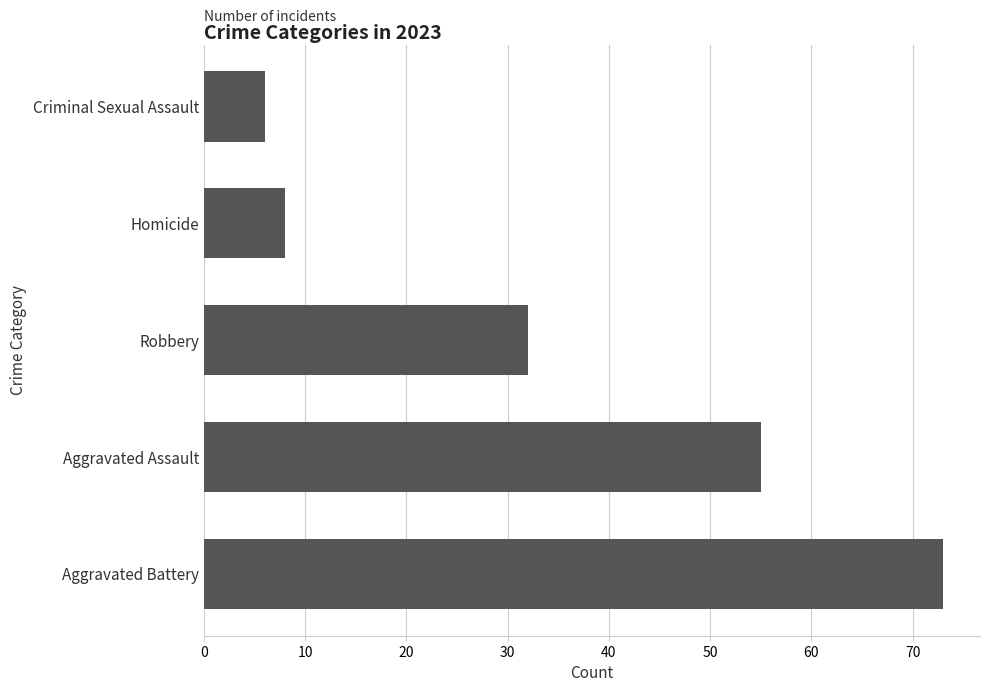

Is it true that the value at Criminal Sexual Assault is 6?

True